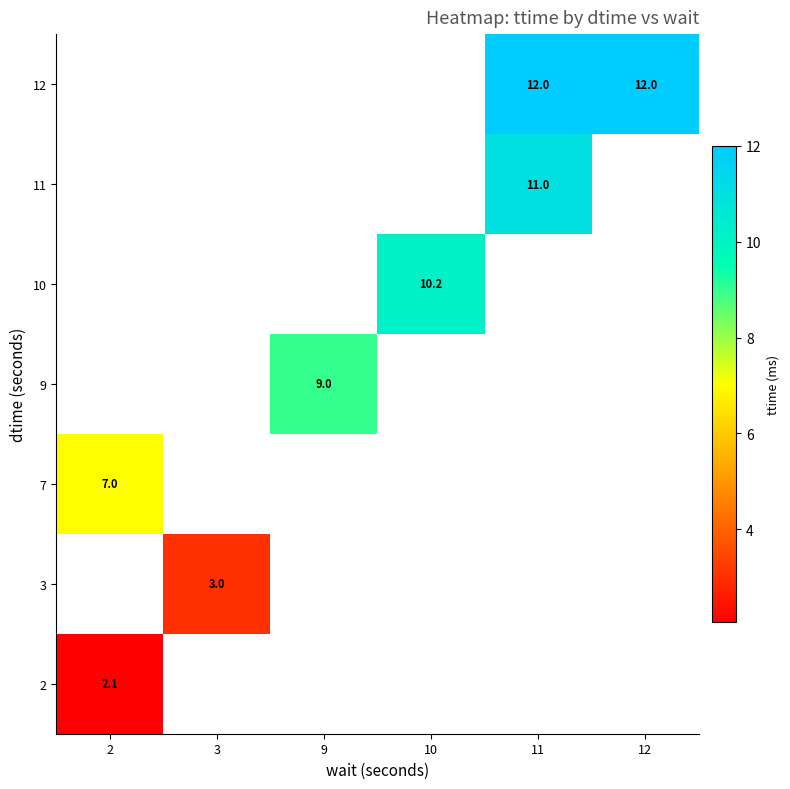

Count the number of categories in the chart.

6